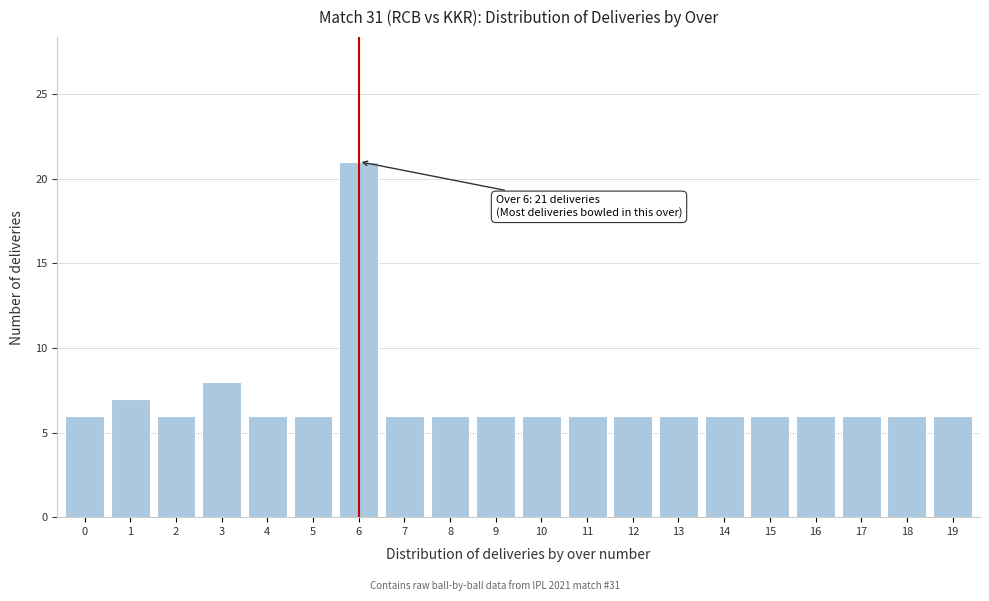

Reading left to right, extract all data points from this chart.

6	7	6	8	6	6	21	6	6	6	6	6	6	6	6	6	6	6	6	6